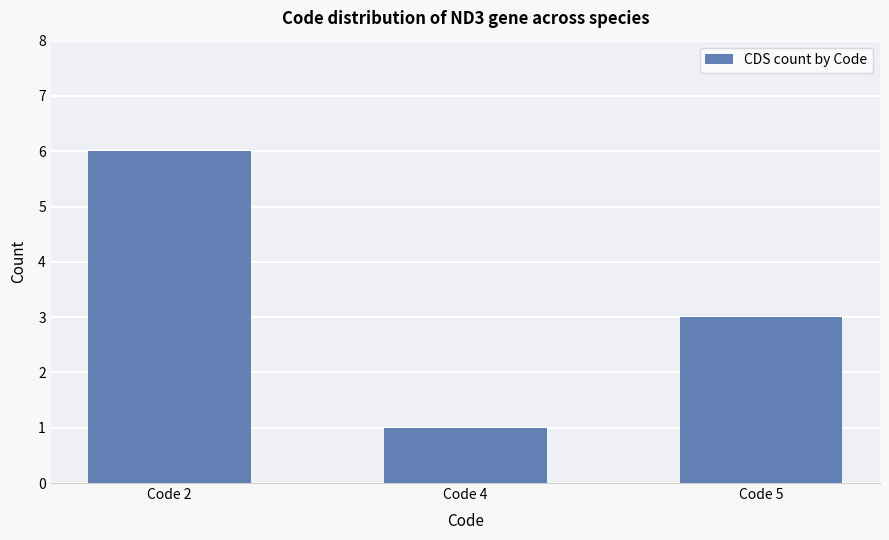

Reading left to right, extract all data points from this chart.

Code 2=6	Code 4=1	Code 5=3